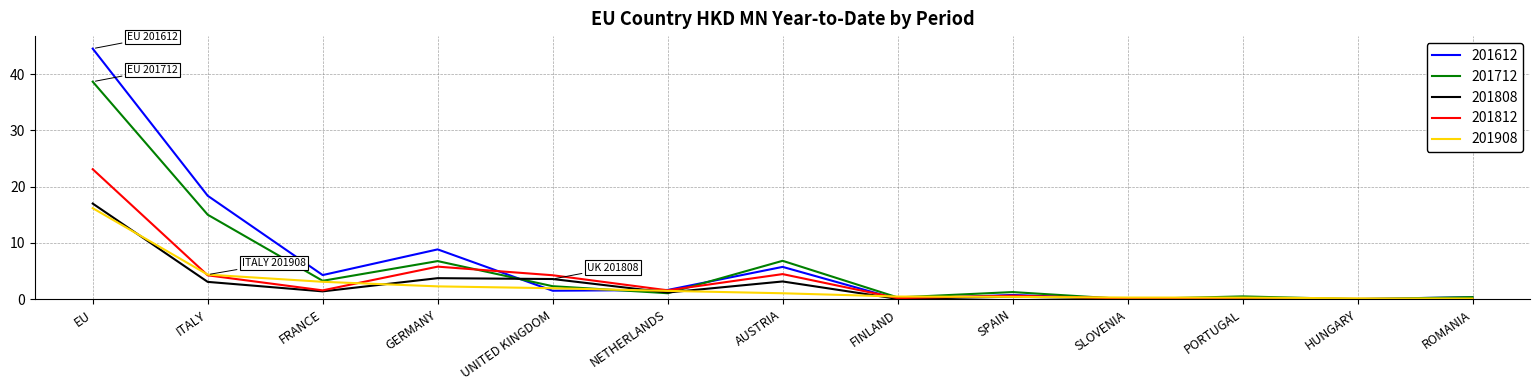

Where is 201812 nearest to the value 11?

GERMANY